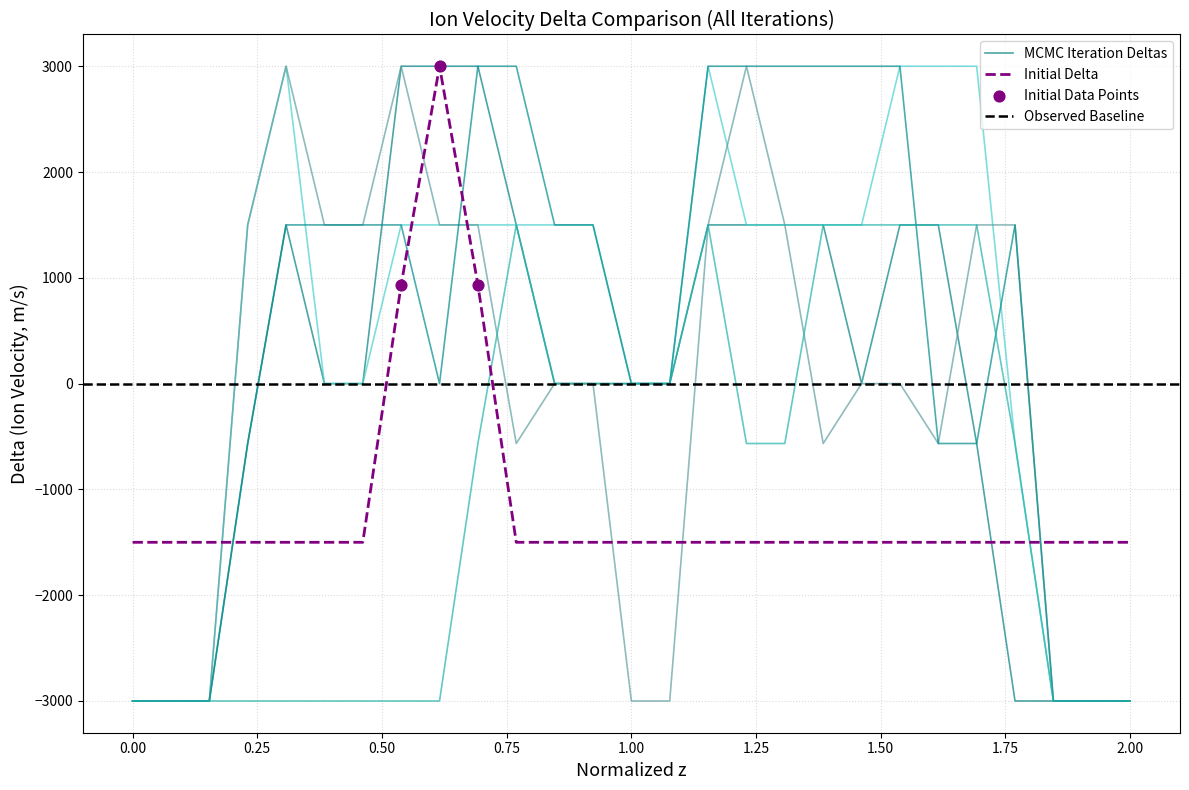

At how many categories does at least one series exceed -473?

21